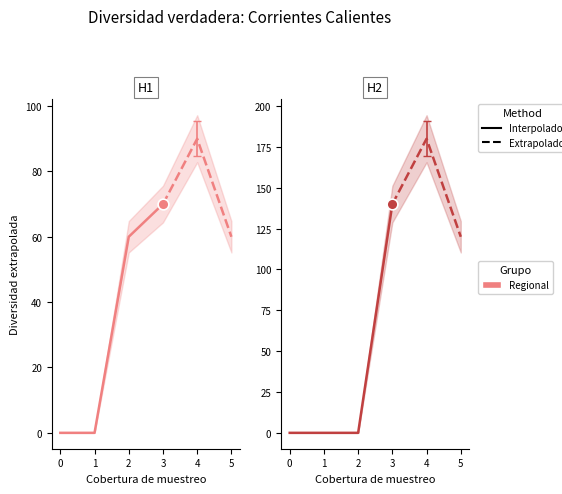

Which series has the largest Y range (max minus min)?

H2